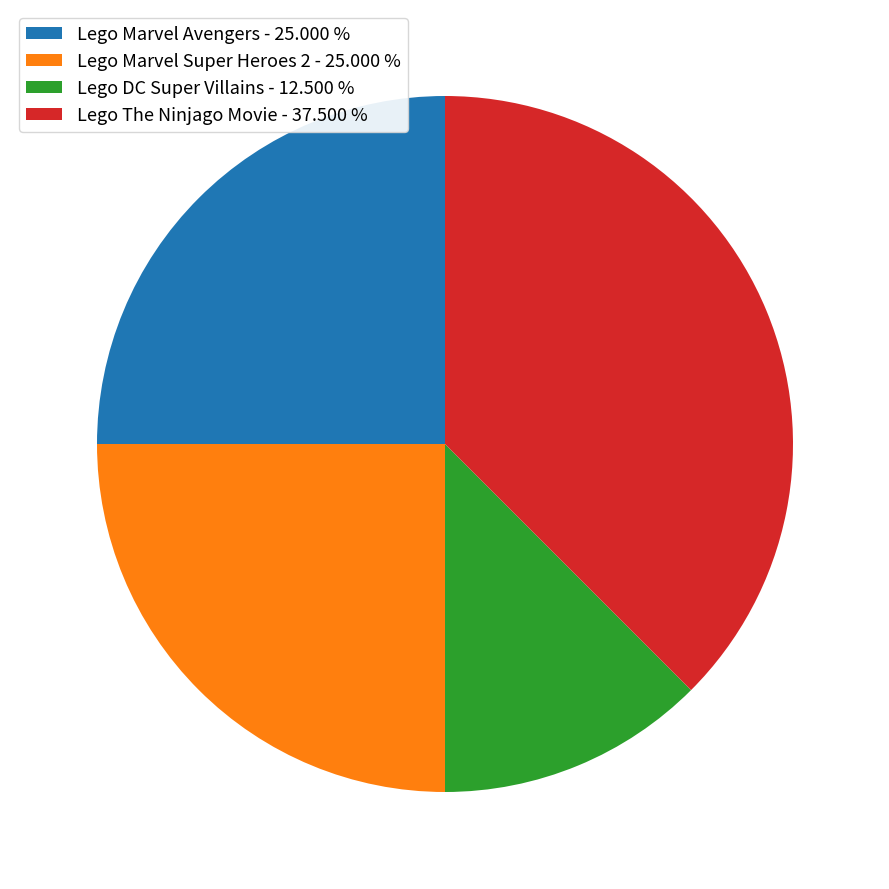

What is the ratio of the value at Lego The Ninjago Movie - 37.500 % to the value at Lego Marvel Avengers - 25.000 %?

1.5